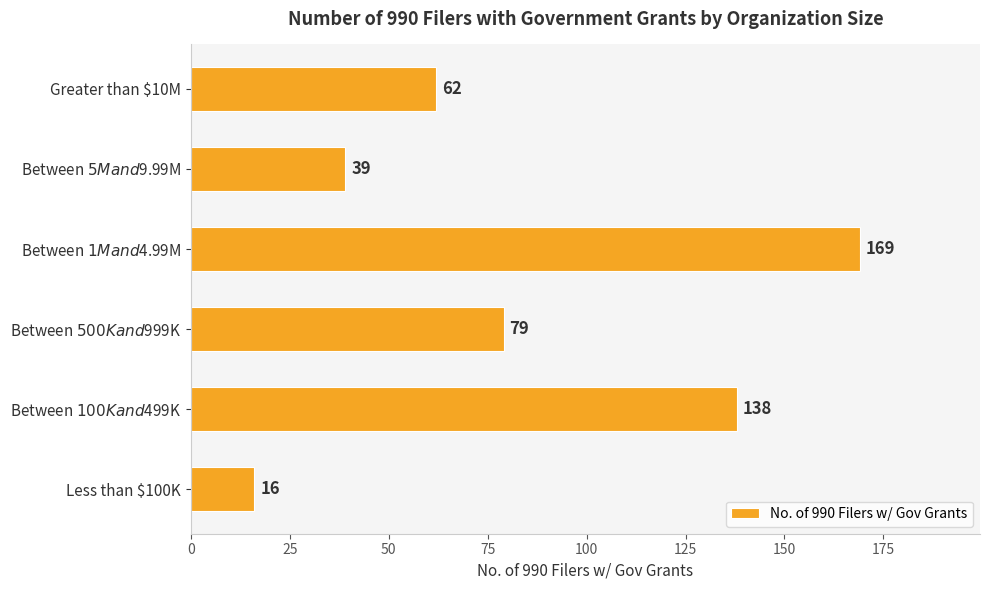

How many data points are less than 79?

3